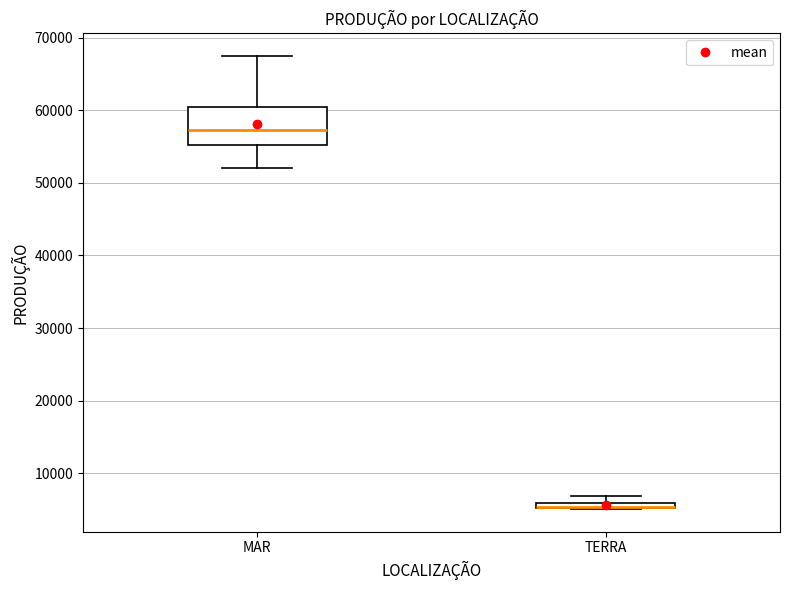

Which box is the tallest, from its lower edge to its upper edge?

MAR